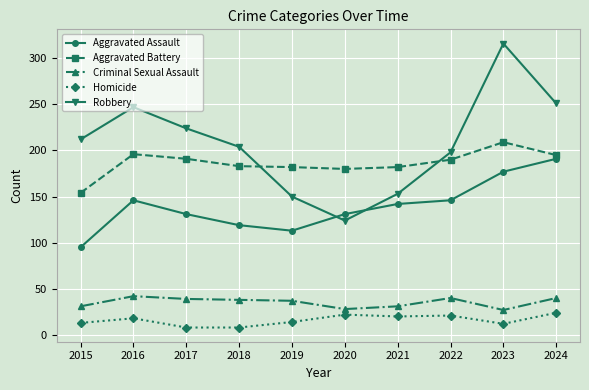

Count the number of data series in this chart.

5